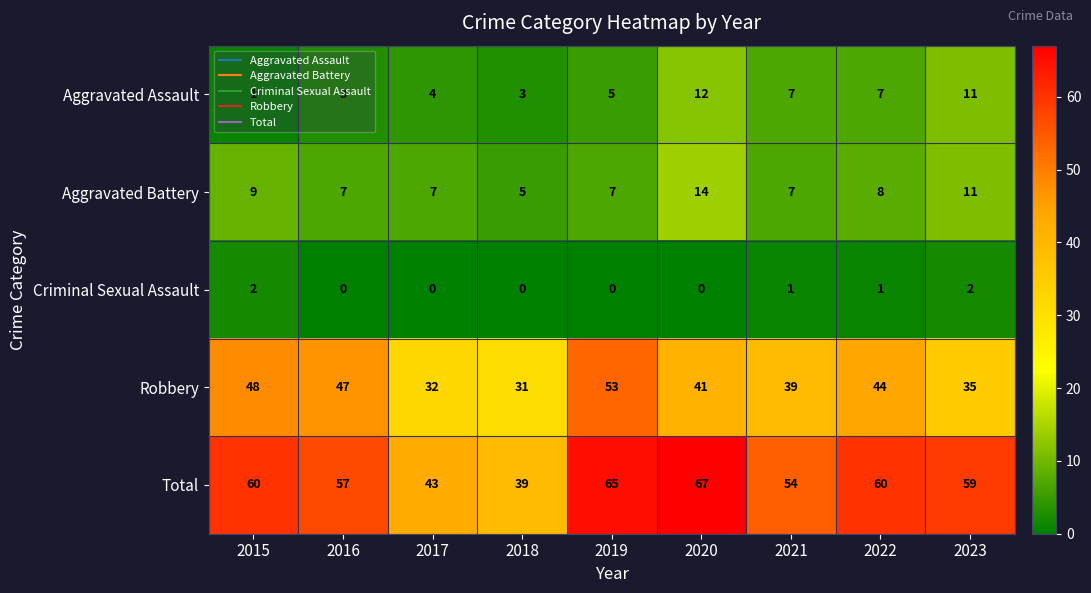

What is the sum of the Total values at 2018 and 2021?

93